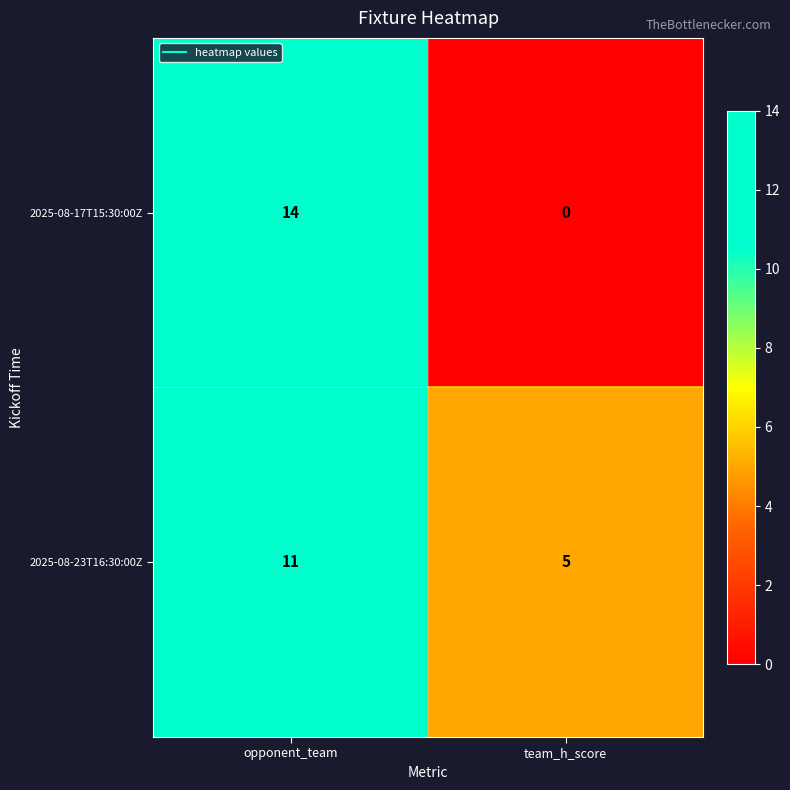

Reading left to right, what are all the values shown in this chart?

2025-08-17T15:30:00Z: 14	0
2025-08-23T16:30:00Z: 11	5